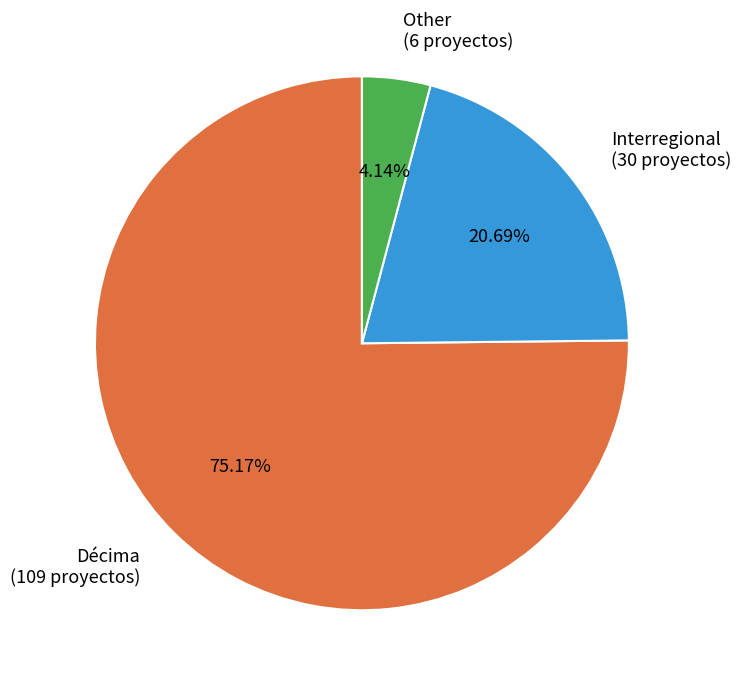

To the nearest percent, what is the difference between the largest and smallest slice percentages?

71%